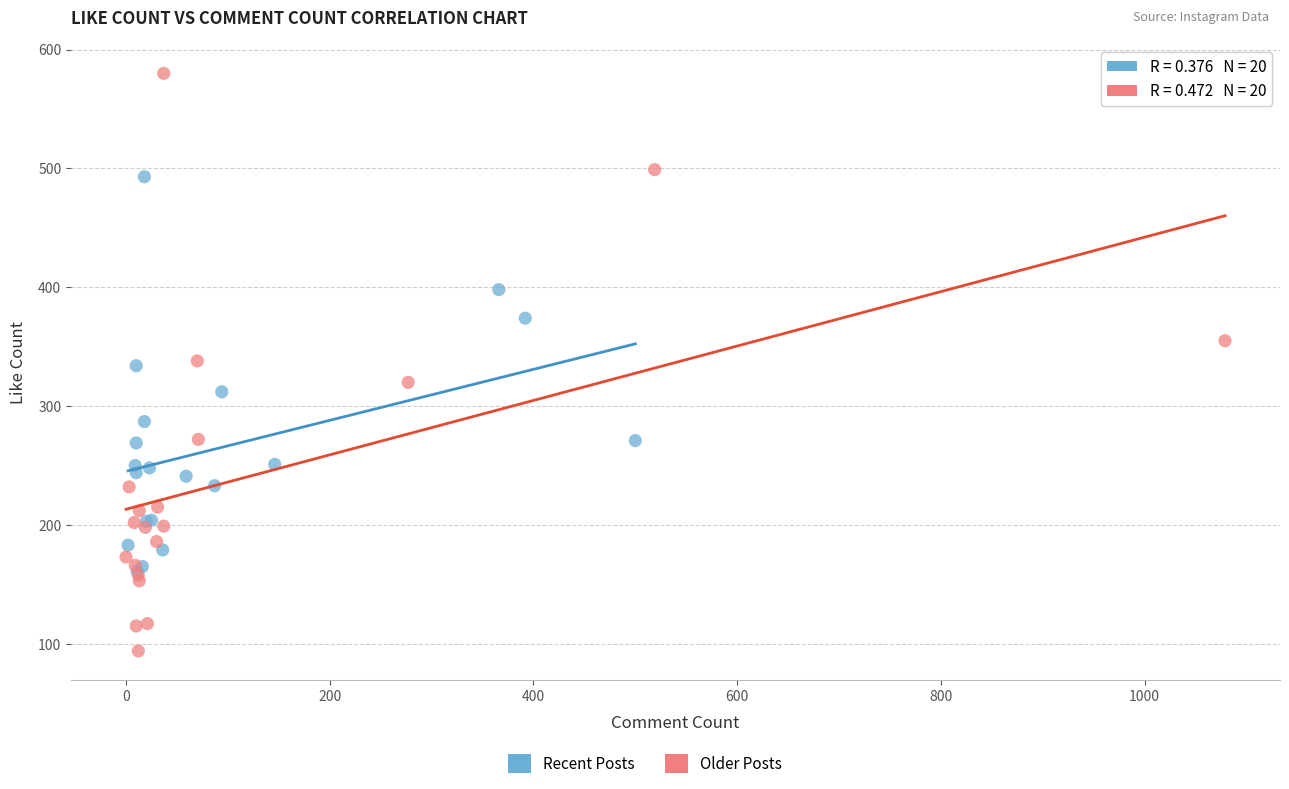

Which series has the widest spread of Y values?

Older Posts